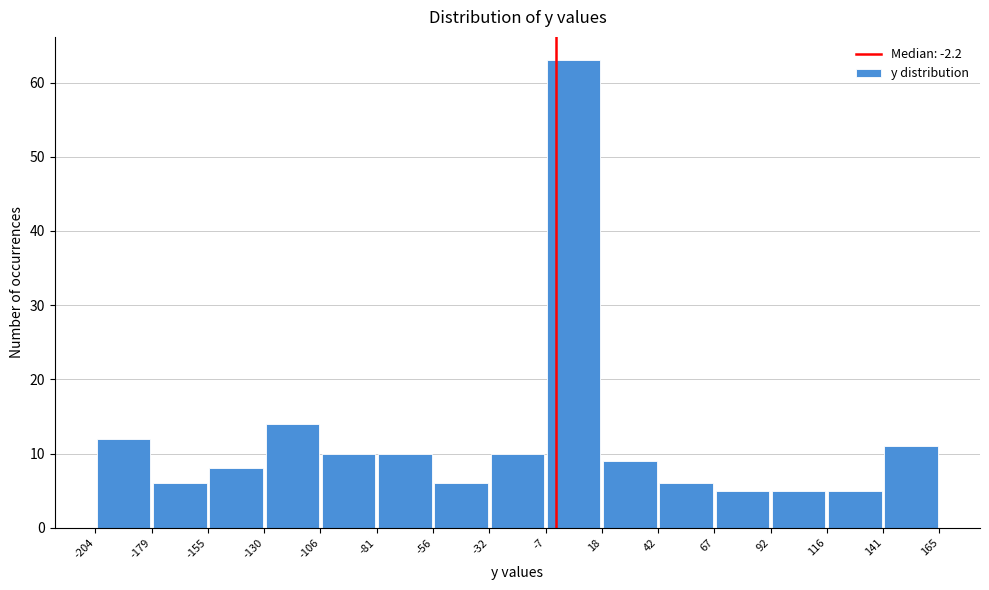

Reading left to right, transcribe this chart: for each bar, give the range it covers on the x-axis and its height. The values are not printed on the chart, so give them approximately, as read against the axis.

-204 to -179: 12
-179 to -155: 6
-155 to -130: 8
-130 to -106: 14
-106 to -81: 10
-81 to -56: 10
-56 to -32: 6
-32 to -7: 10
-7 to 18: 63
18 to 42: 9
42 to 67: 6
67 to 92: 5
92 to 116: 5
116 to 141: 5
141 to 165: 11